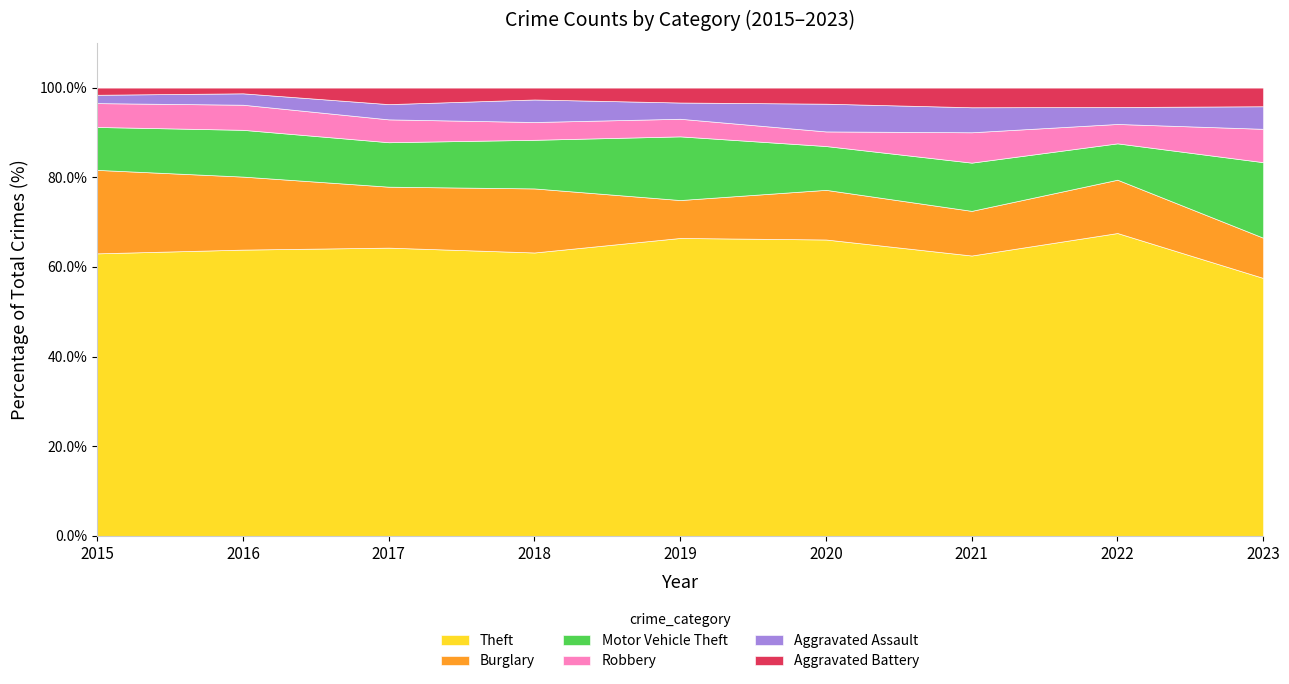

Where is the first local maximum for Aggravated Assault?

2018